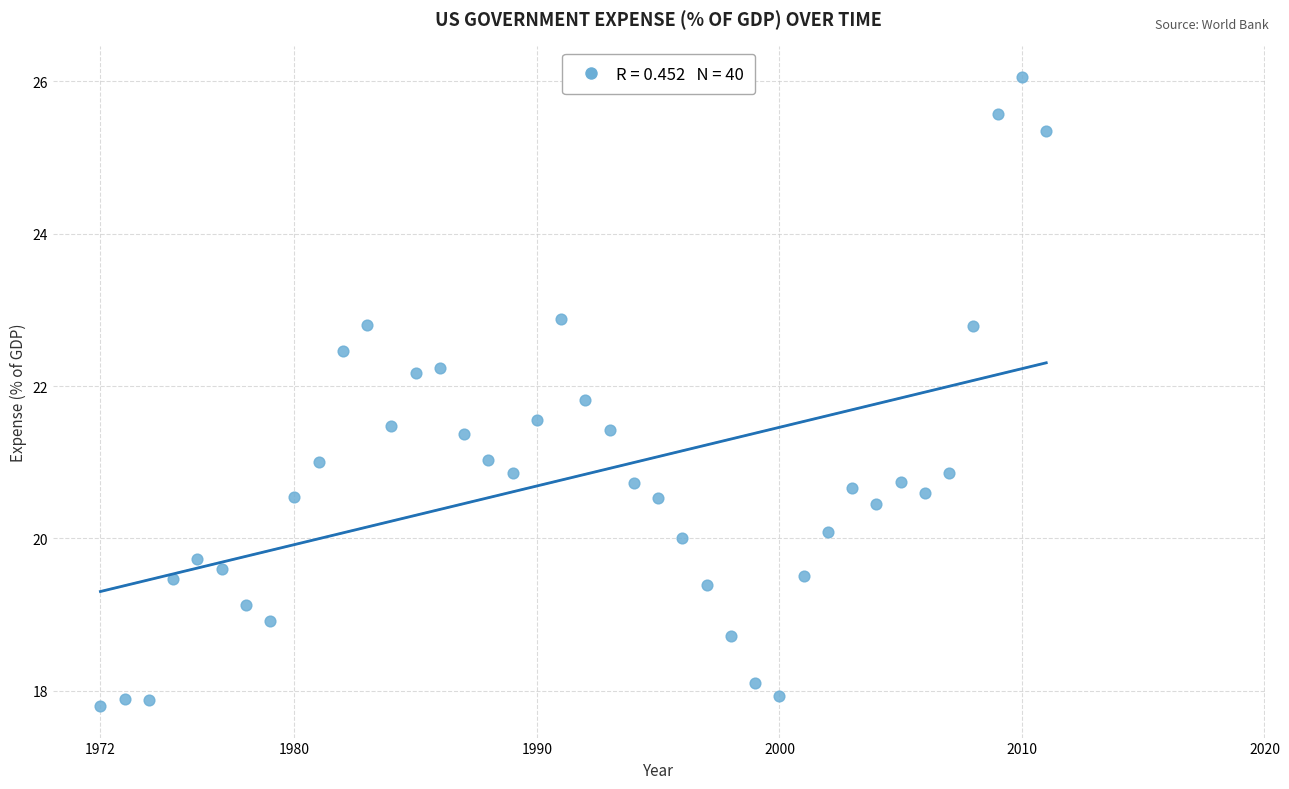

What is the range of Y values (max minus min)?

8.3